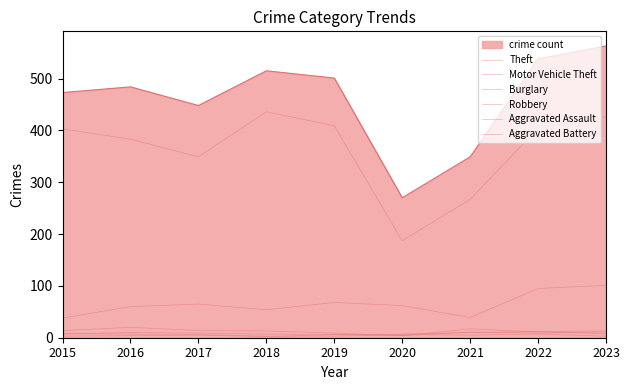

How many lines are shown in the chart?

7